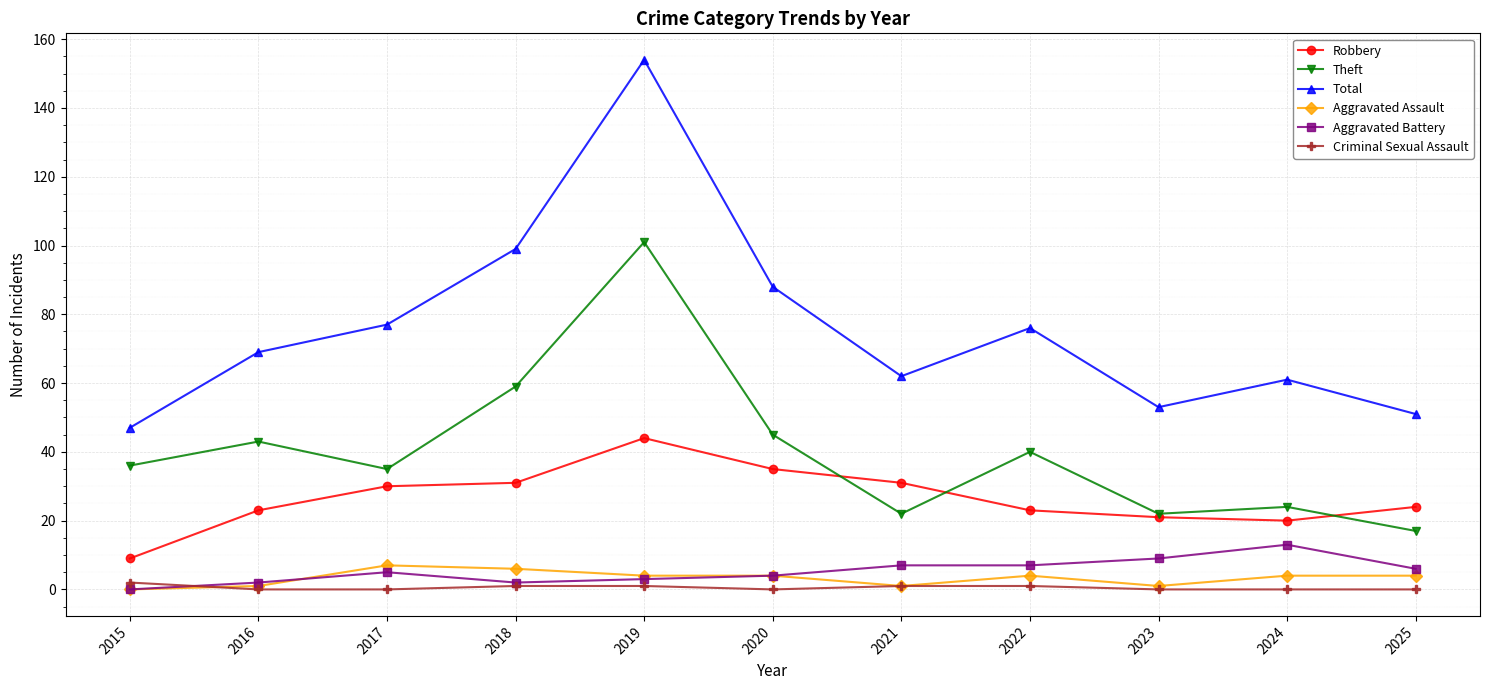

What is the difference between the highest and lowest values at 2023?

53